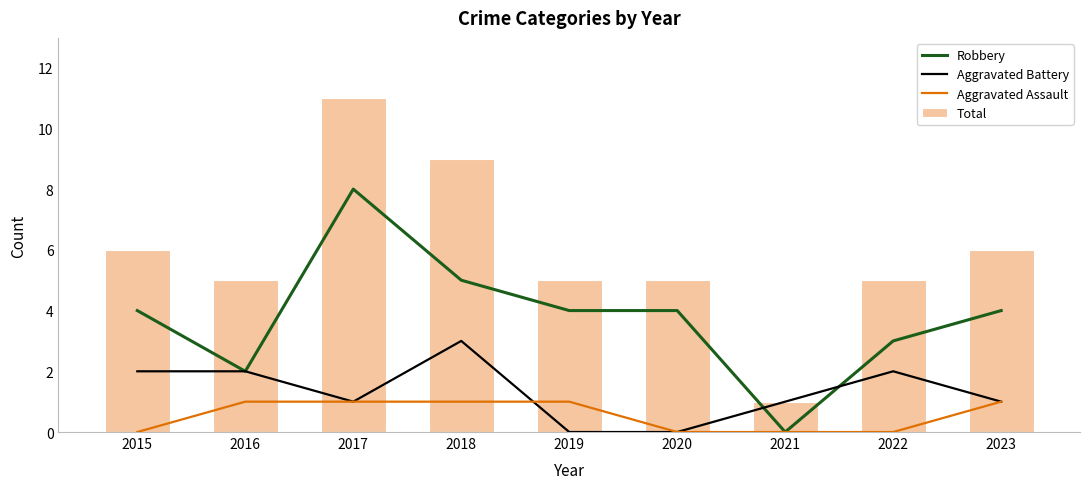

Is it true that Total equals 8 at 2015?

False